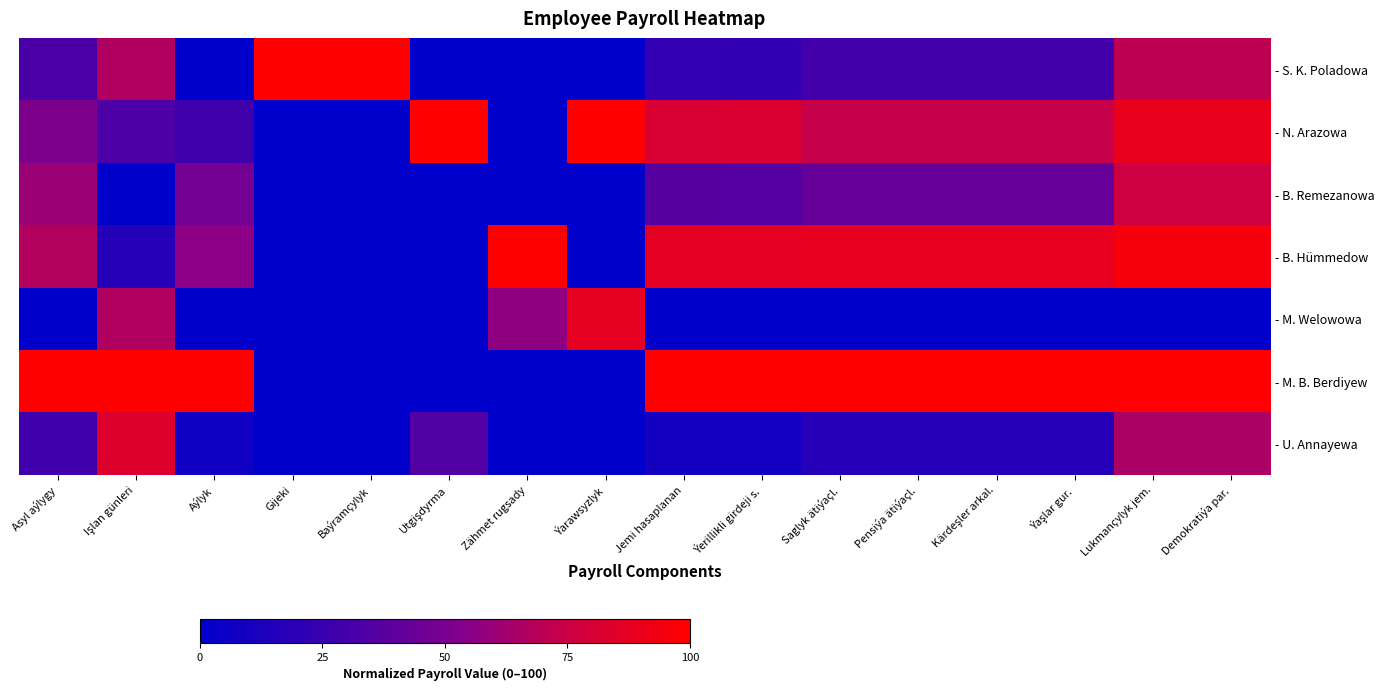

Reading left to right, list all the values displayed in this chart.

- S. K. Poladowa: Asyl aýlygy=32.5	Işlan günleri=66.7	Aýlyk=0.0	Gijeki=100.0	Baýramçylyk=100.0	Utgişdyrma=0.0	Zähmet rugsady=0.0	Ýarawsyzlyk=0.0	Jemi hasaplanan=23.4	Ýerillikli girdeji s.=23.0	Saglyk ätiýaçl.=29.8	Pensiýa ätiýaçl.=29.8	Kärdeşler arkal.=29.9	Ýaşlar gur.=29.9	Lukmançylyk jem.=70.8	Demokratiýa par.=70.8
- N. Arazowa: Asyl aýlygy=50.9	Işlan günleri=33.3	Aýlyk=27.8	Gijeki=0.0	Baýramçylyk=0.0	Utgişdyrma=100.0	Zähmet rugsady=0.0	Ýarawsyzlyk=100.0	Jemi hasaplanan=81.2	Ýerillikli girdeji s.=81.7	Saglyk ätiýaçl.=73.2	Pensiýa ätiýaçl.=73.2	Kärdeşler arkal.=73.2	Ýaşlar gur.=73.2	Lukmançylyk jem.=88.8	Demokratiýa par.=88.8
- B. Remezanowa: Asyl aýlygy=60.7	Işlan günleri=0.0	Aýlyk=47.4	Gijeki=0.0	Baýramçylyk=0.0	Utgişdyrma=0.0	Zähmet rugsady=0.0	Ýarawsyzlyk=0.0	Jemi hasaplanan=37.0	Ýerillikli girdeji s.=36.7	Saglyk ätiýaçl.=42.3	Pensiýa ätiýaçl.=42.3	Kärdeşler arkal.=42.3	Ýaşlar gur.=42.3	Lukmançylyk jem.=76.0	Demokratiýa par.=76.0
- B. Hümmedow: Asyl aýlygy=67.2	Işlan günleri=16.7	Aýlyk=56.1	Gijeki=0.0	Baýramçylyk=0.0	Utgişdyrma=0.0	Zähmet rugsady=100.0	Ýarawsyzlyk=0.0	Jemi hasaplanan=86.9	Ýerillikli girdeji s.=86.8	Saglyk ätiýaçl.=88.0	Pensiýa ätiýaçl.=88.0	Kärdeşler arkal.=88.0	Ýaşlar gur.=88.0	Lukmançylyk jem.=95.0	Demokratiýa par.=95.0
- M. Welowowa: Asyl aýlygy=0.0	Işlan günleri=66.7	Aýlyk=0.0	Gijeki=0.0	Baýramçylyk=0.0	Utgişdyrma=0.0	Zähmet rugsady=57.1	Ýarawsyzlyk=87.5	Jemi hasaplanan=0.0	Ýerillikli girdeji s.=0.0	Saglyk ätiýaçl.=0.0	Pensiýa ätiýaçl.=0.0	Kärdeşler arkal.=0.0	Ýaşlar gur.=0.0	Lukmançylyk jem.=0.0	Demokratiýa par.=0.0
- M. B. Berdiyew: Asyl aýlygy=100.0	Işlan günleri=100.0	Aýlyk=100.0	Gijeki=0.0	Baýramçylyk=0.0	Utgişdyrma=0.0	Zähmet rugsady=0.0	Ýarawsyzlyk=0.0	Jemi hasaplanan=100.0	Ýerillikli girdeji s.=100.0	Saglyk ätiýaçl.=100.0	Pensiýa ätiýaçl.=100.0	Kärdeşler arkal.=100.0	Ýaşlar gur.=100.0	Lukmançylyk jem.=100.0	Demokratiýa par.=100.0
- U. Annayewa: Asyl aýlygy=28.8	Işlan günleri=83.3	Aýlyk=7.4	Gijeki=0.0	Baýramçylyk=0.0	Utgişdyrma=35.0	Zähmet rugsady=0.0	Ýarawsyzlyk=0.0	Jemi hasaplanan=9.2	Ýerillikli girdeji s.=8.7	Saglyk ätiýaçl.=16.8	Pensiýa ätiýaçl.=16.8	Kärdeşler arkal.=16.8	Ýaşlar gur.=16.8	Lukmançylyk jem.=65.4	Demokratiýa par.=65.4